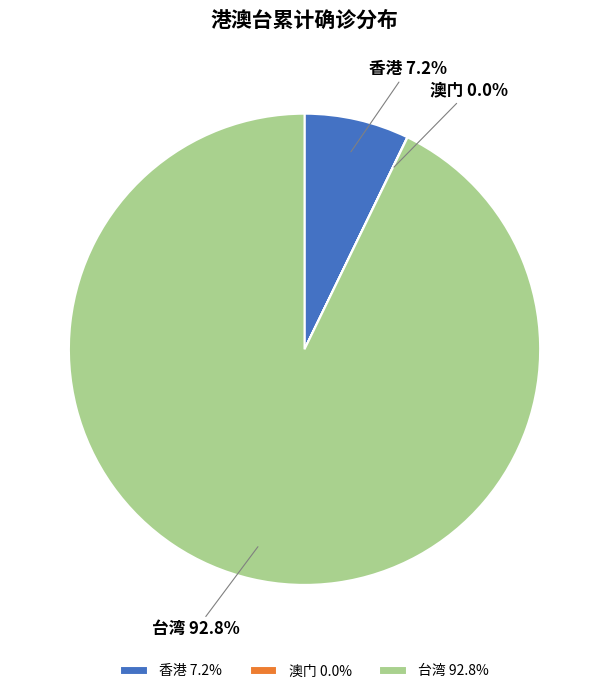

True or false: 香港 accounts for 12% of the total.

False